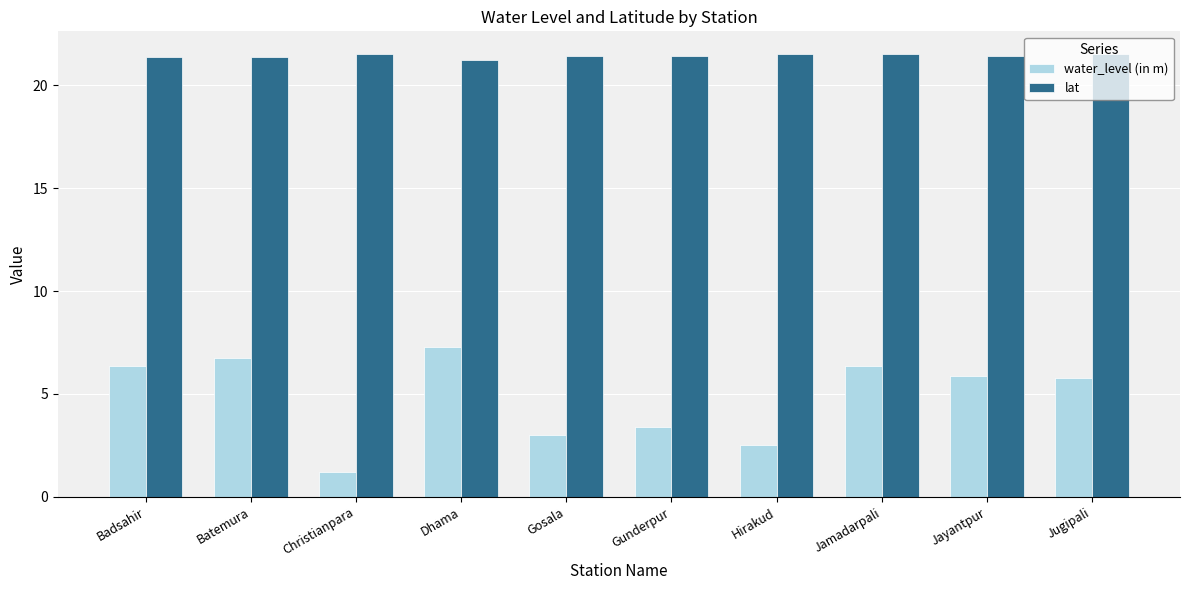

What is the label of the 7th bar from the right?

Dhama